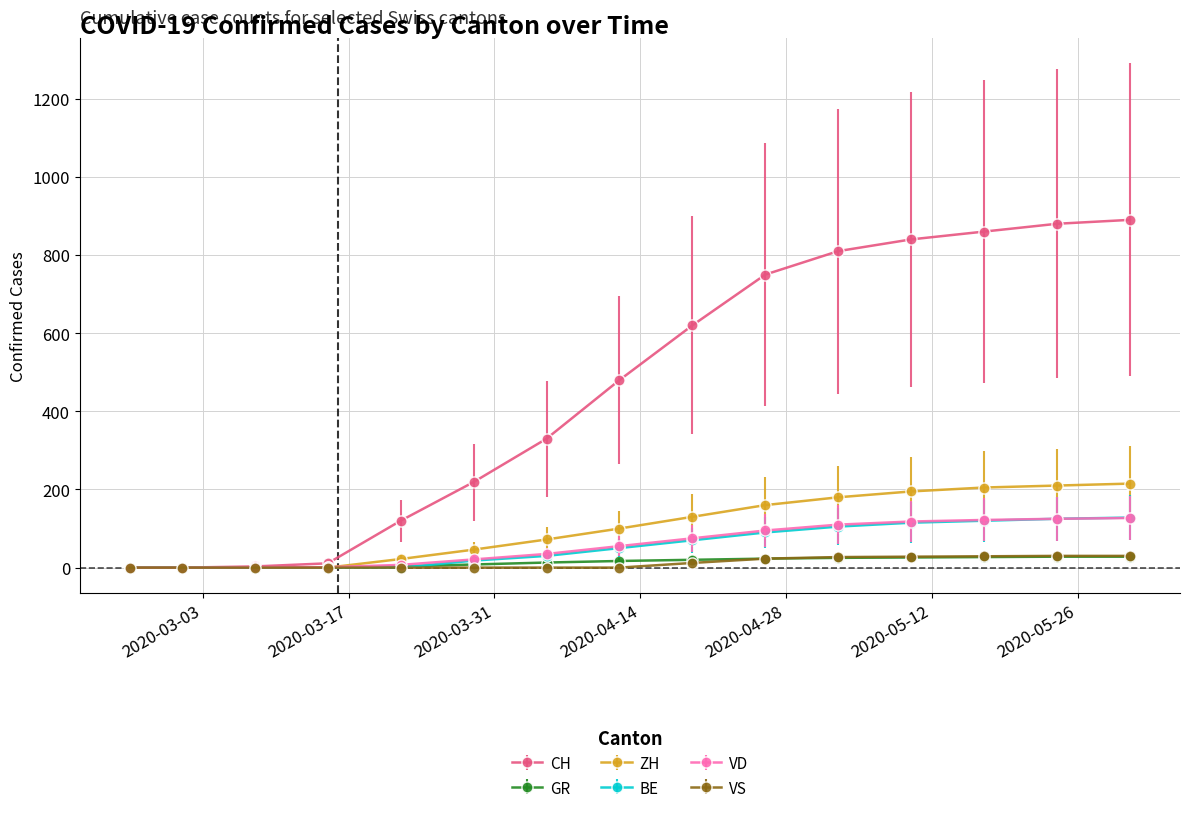

Which series has the largest total across all categories?

CH